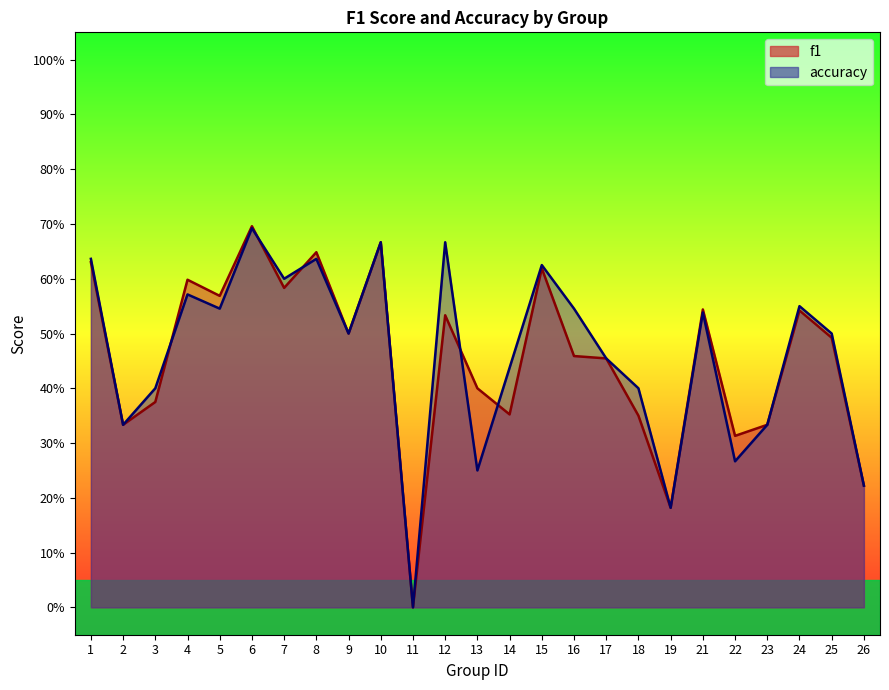

How many interior local peaks does the accuracy series have?

8